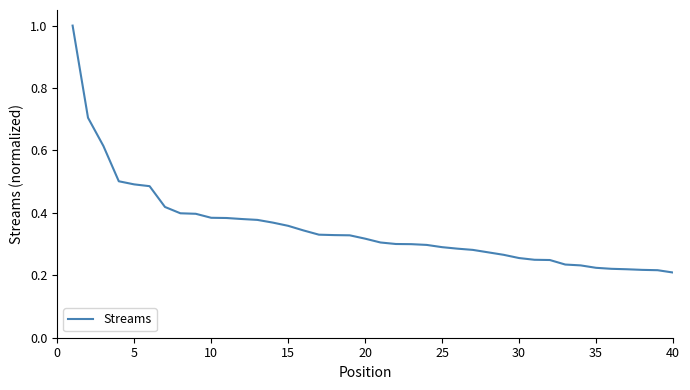

What is the maximum value shown in the chart?

1.0